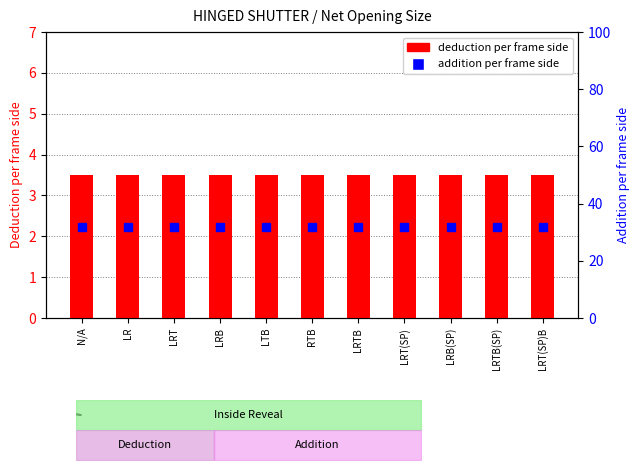

Is it true that addition per frame side equals 57.4 at LRTB(SP)?

False